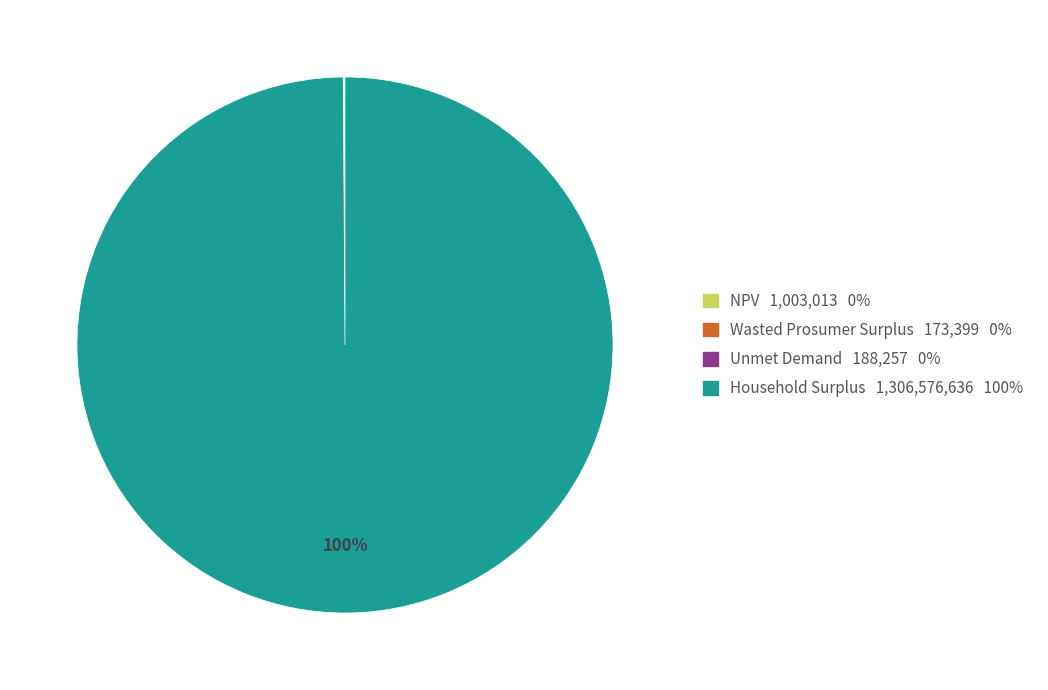

What percentage is the Household Surplus slice, to the nearest percent?

100%